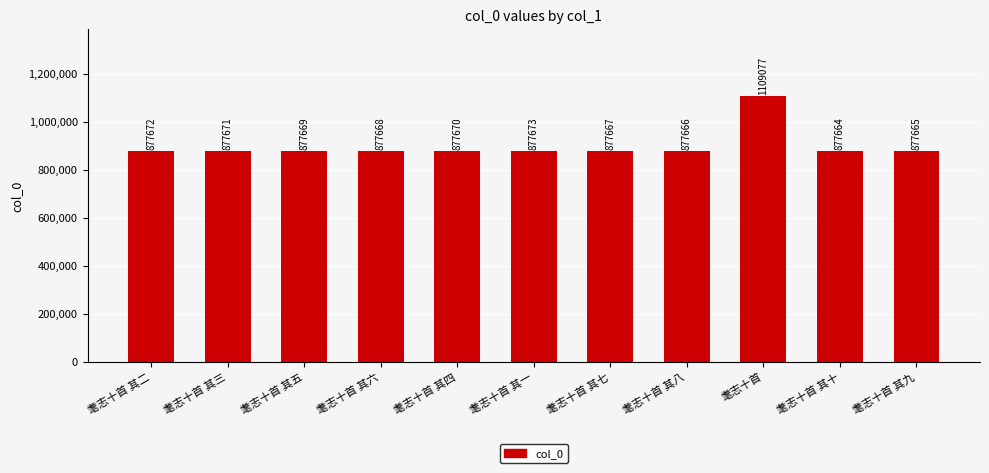

Where does the data first go above 877669?

耄志十首 其二